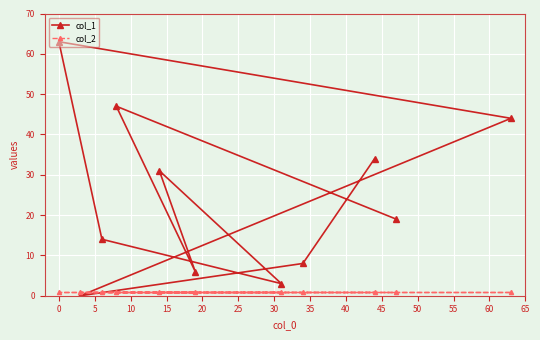

What is the greatest value displayed?

63